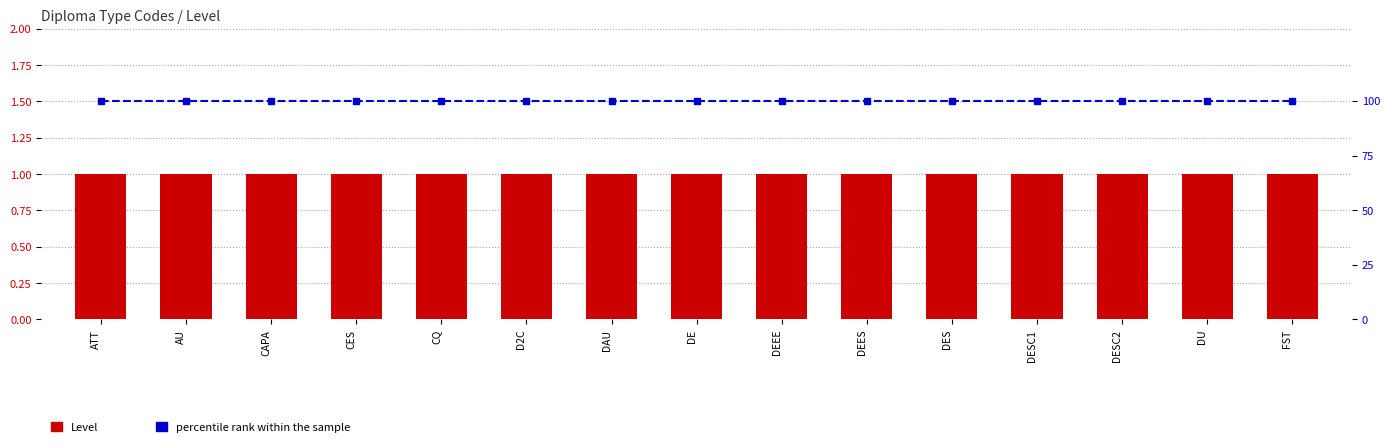

What is the total value across all series at DESC2?

101